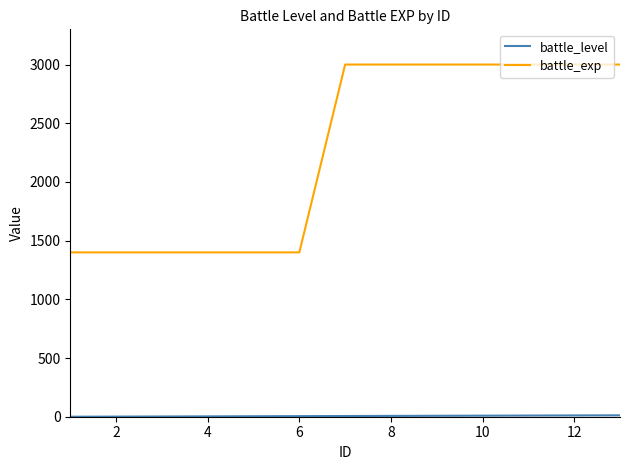

What is the maximum value for battle_exp?

3000